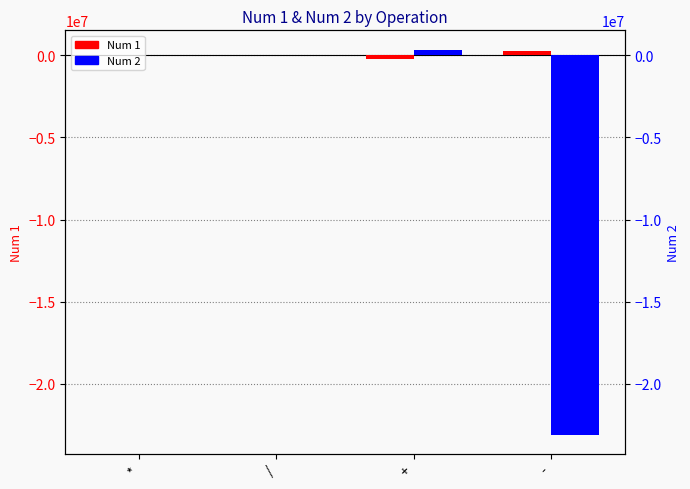

How many categories are shown in the chart?

4